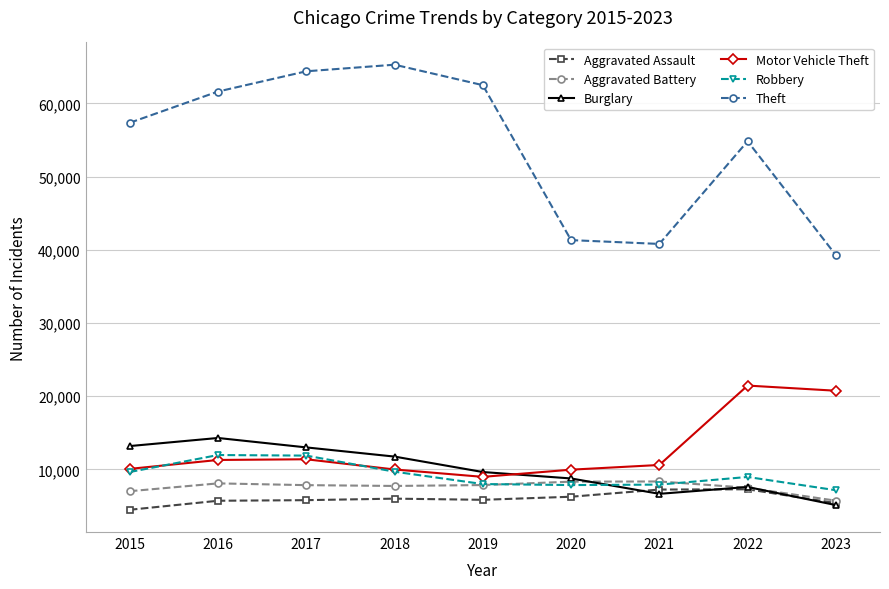

True or false: Theft has more than 1 interior local peaks.

True